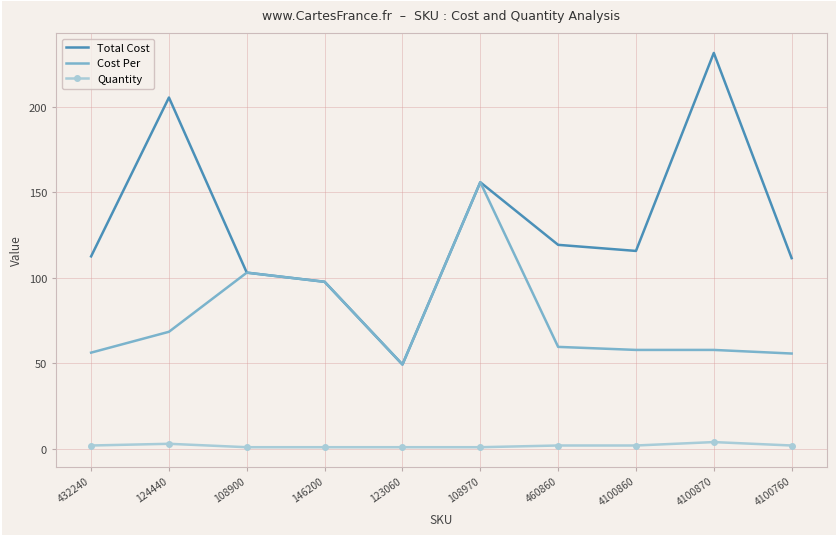

Rank the series by their average value, from lowest to highest.

Quantity, Cost Per, Total Cost